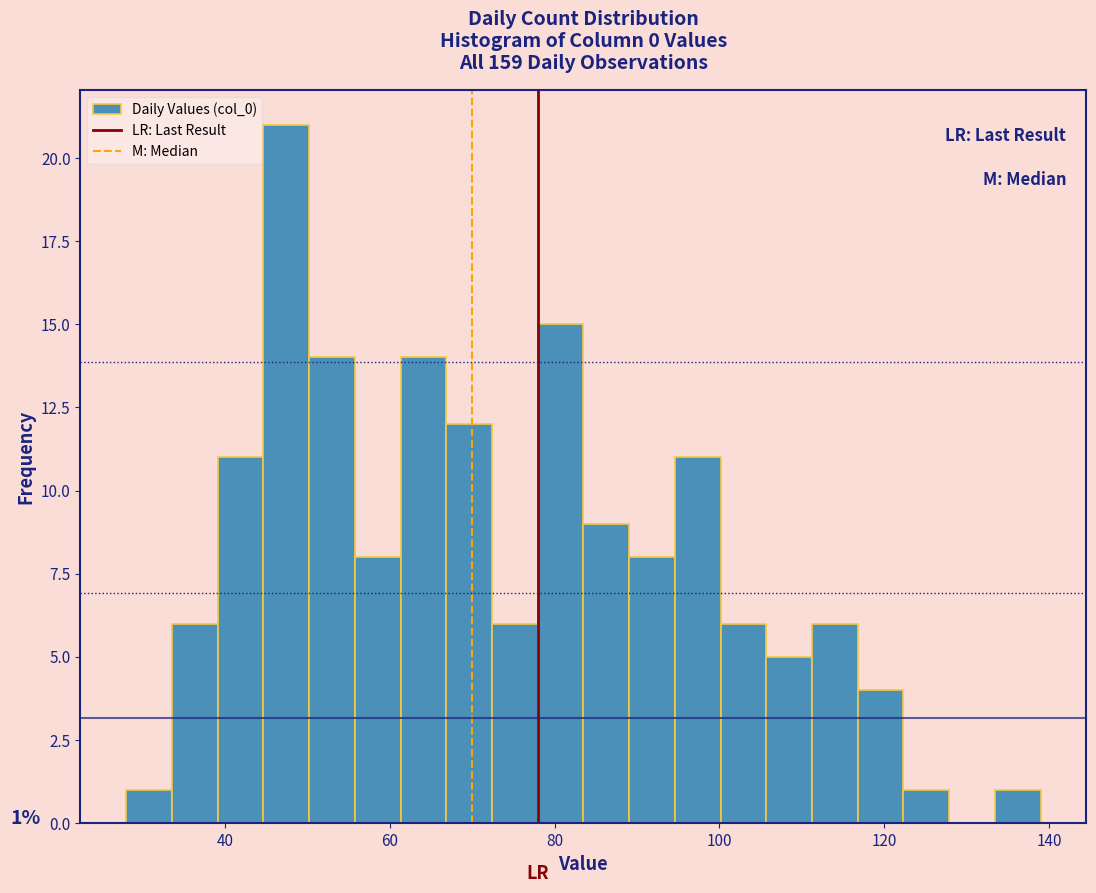

Read against the x-axis, roughly where is the centre of the tallest bar?

48